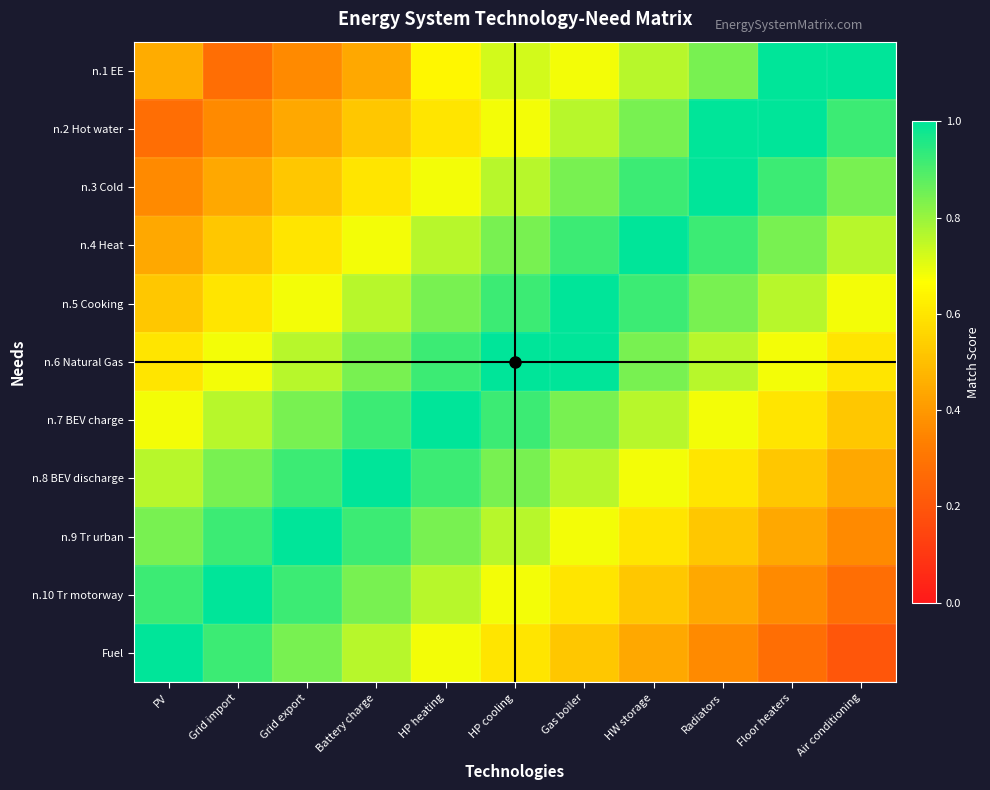

What is the maximum value shown in the chart?

1.0